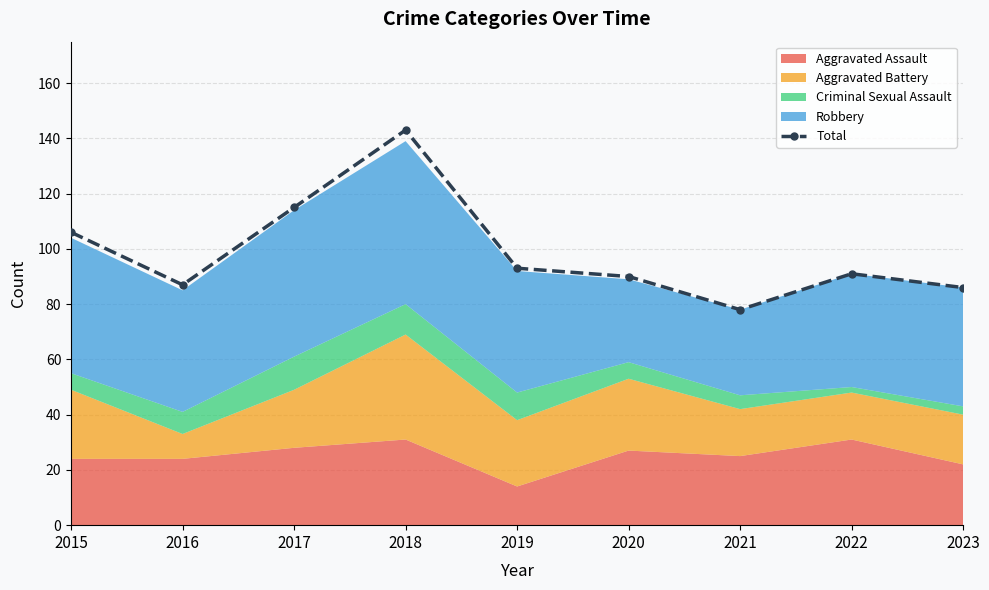

Is it true that the value at 2022 is 123?

False